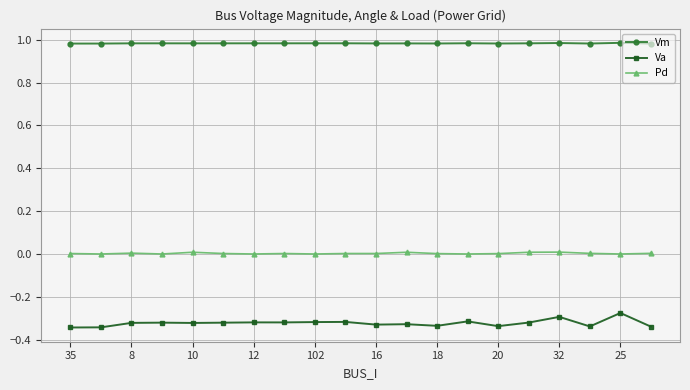

True or false: Va and Pd intersect in this chart.

False